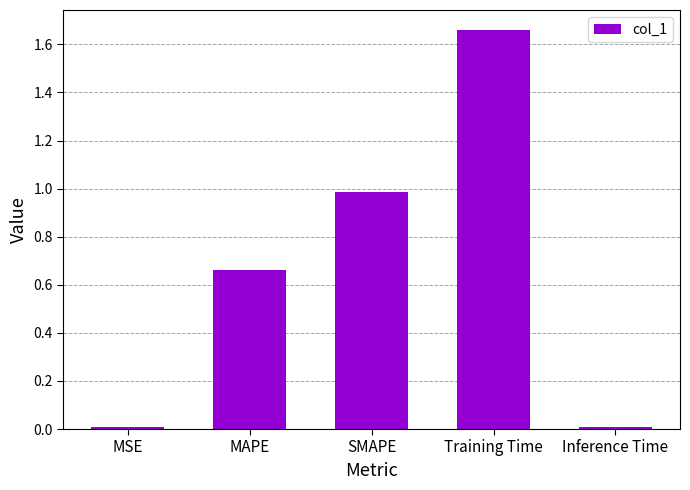

True or false: the data shows 1.0 at SMAPE.

True